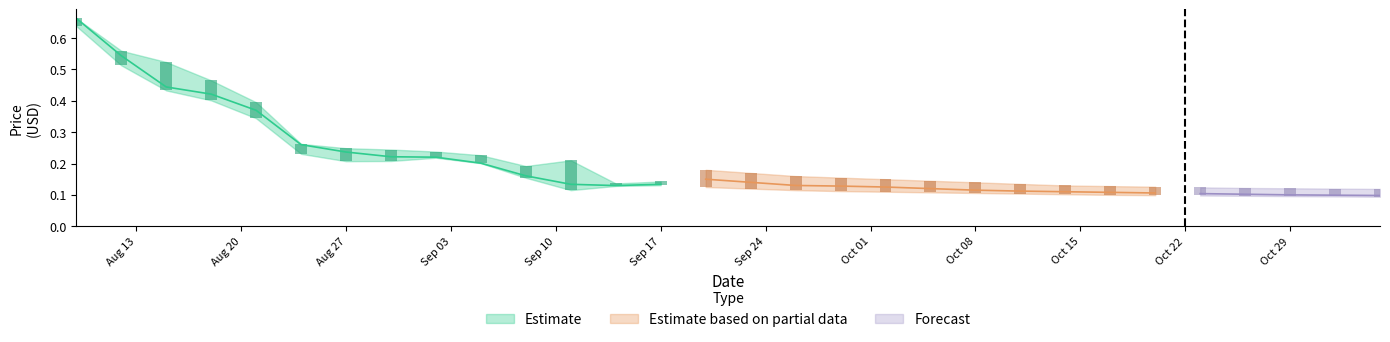

What value does the High series have at 2018-10-02?

0.1